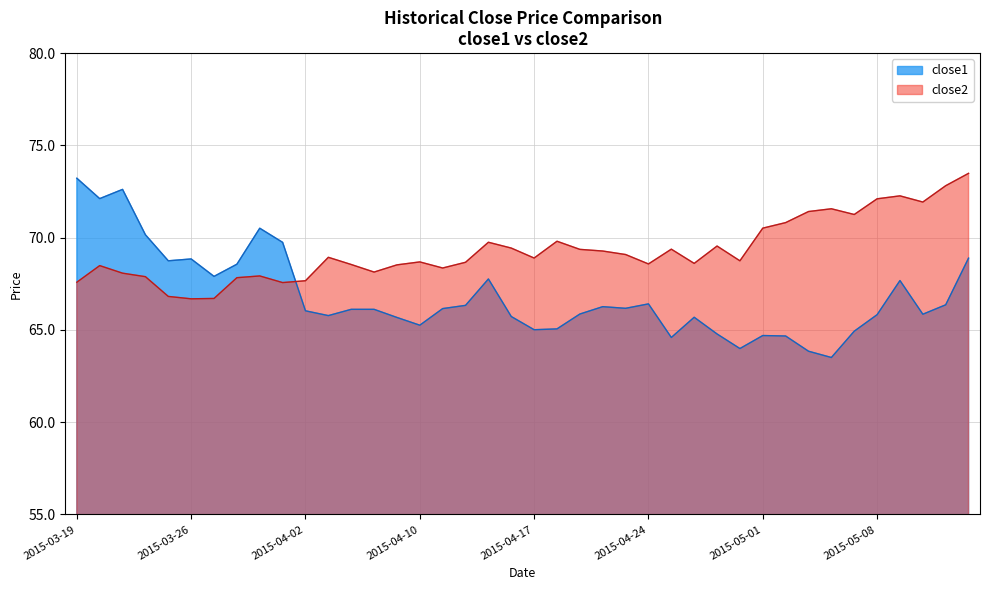

How many series are shown in this chart?

2